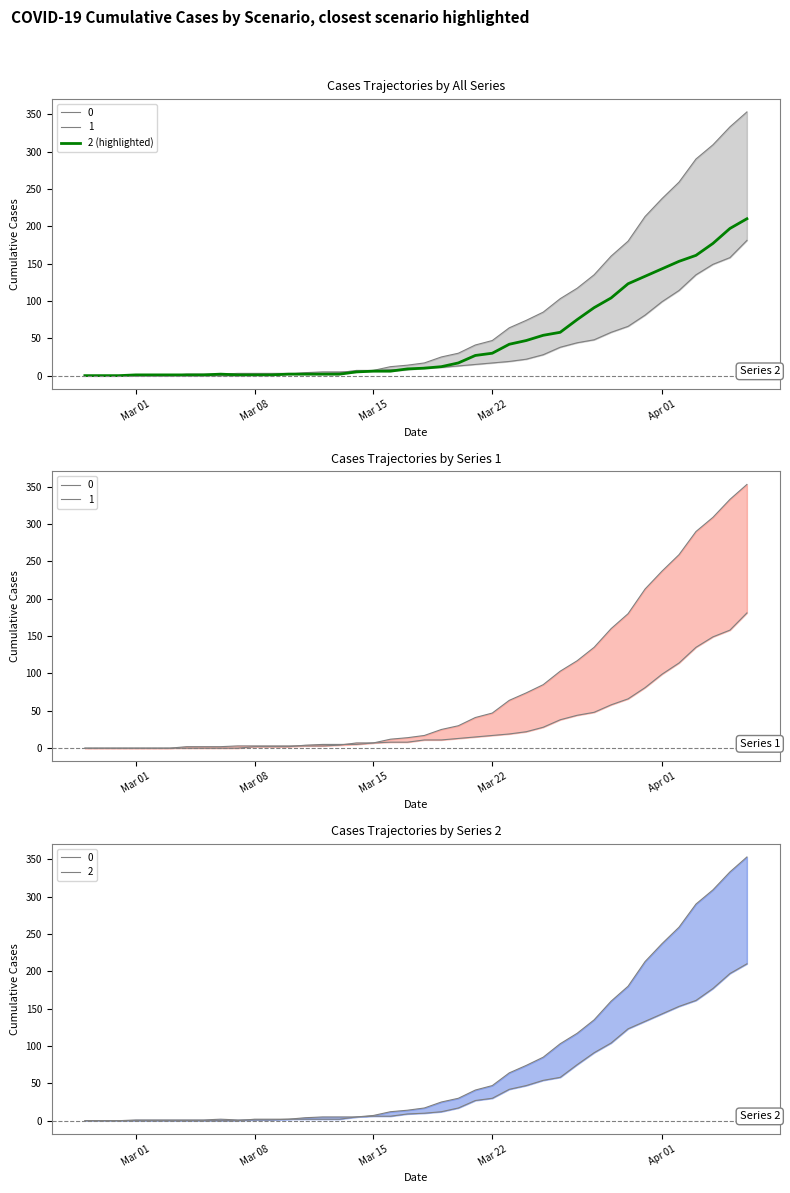

True or false: there are more than 1 points higher than both neighbors.

False